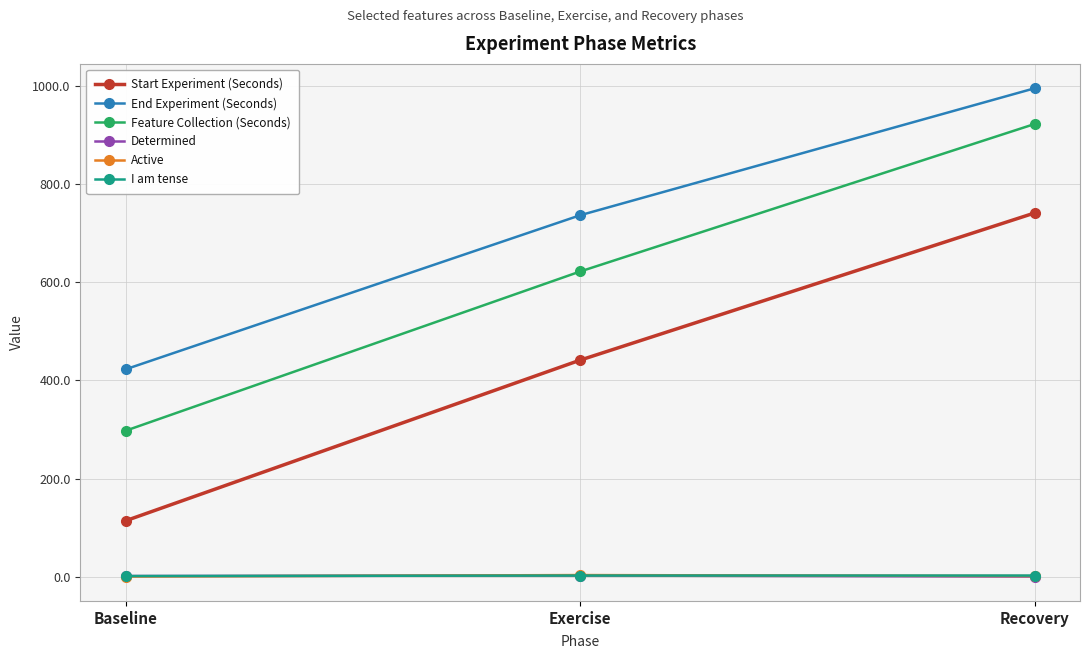

How many lines are shown in the chart?

6